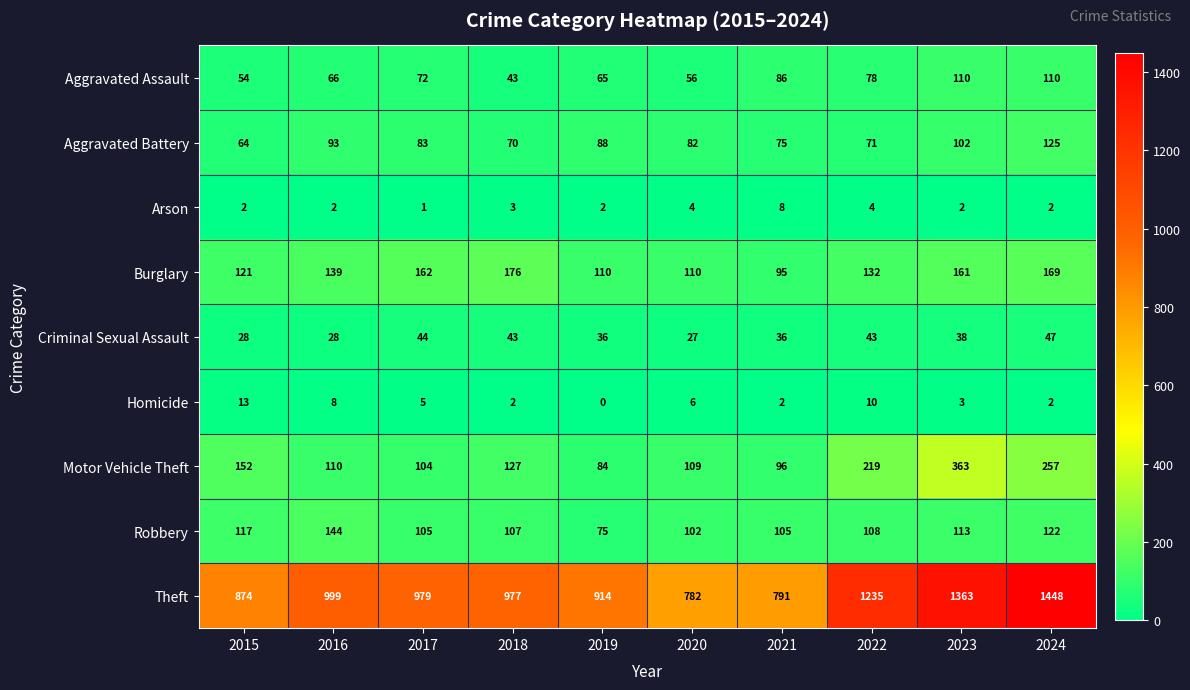

What is the total value across all series at 2015?

1425